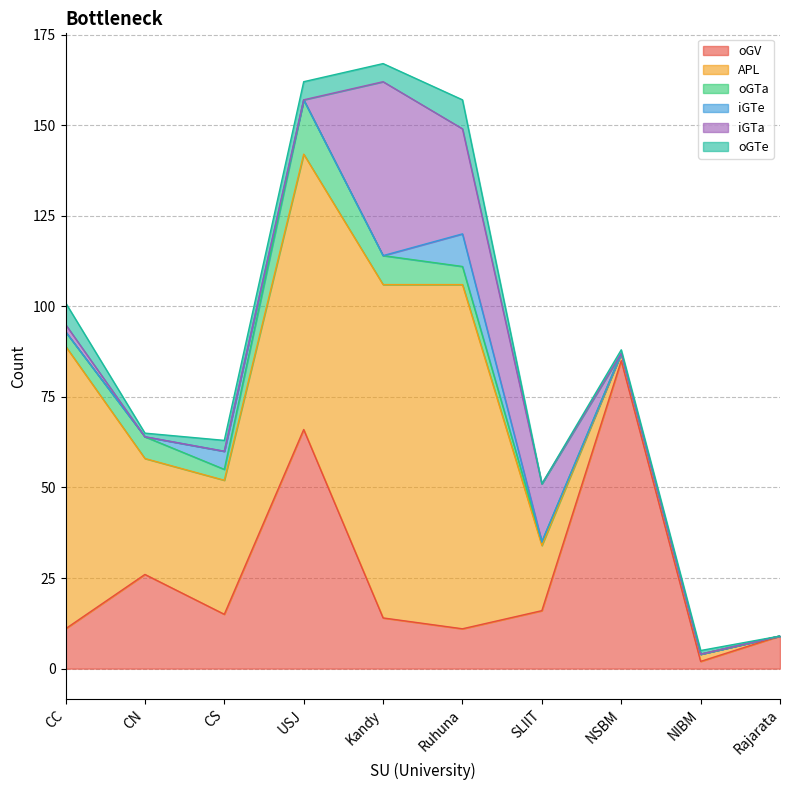

What is the difference between the maximum and minimum values in the iGTa series?

48